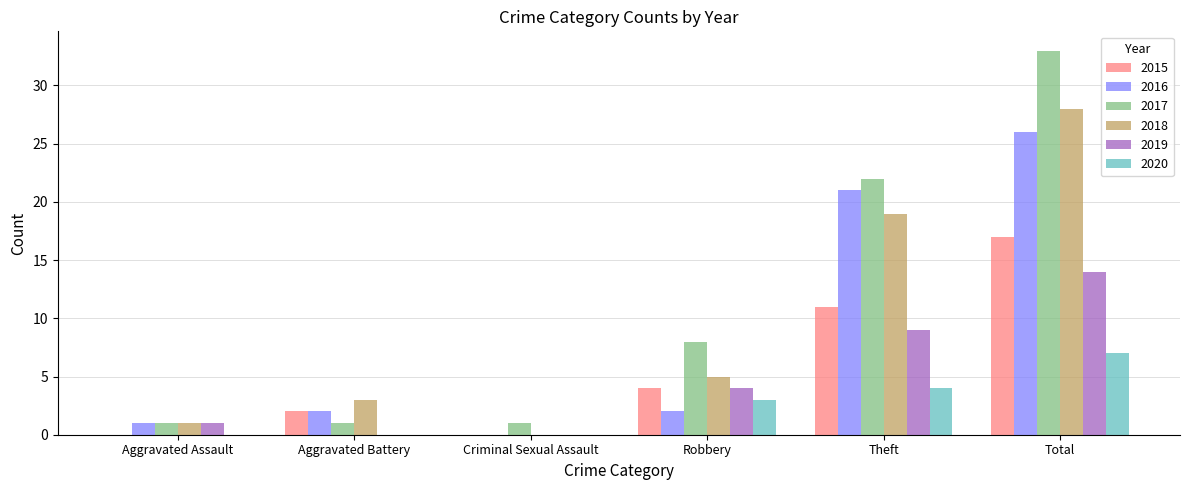

Which label corresponds to the largest value in the chart?

Total